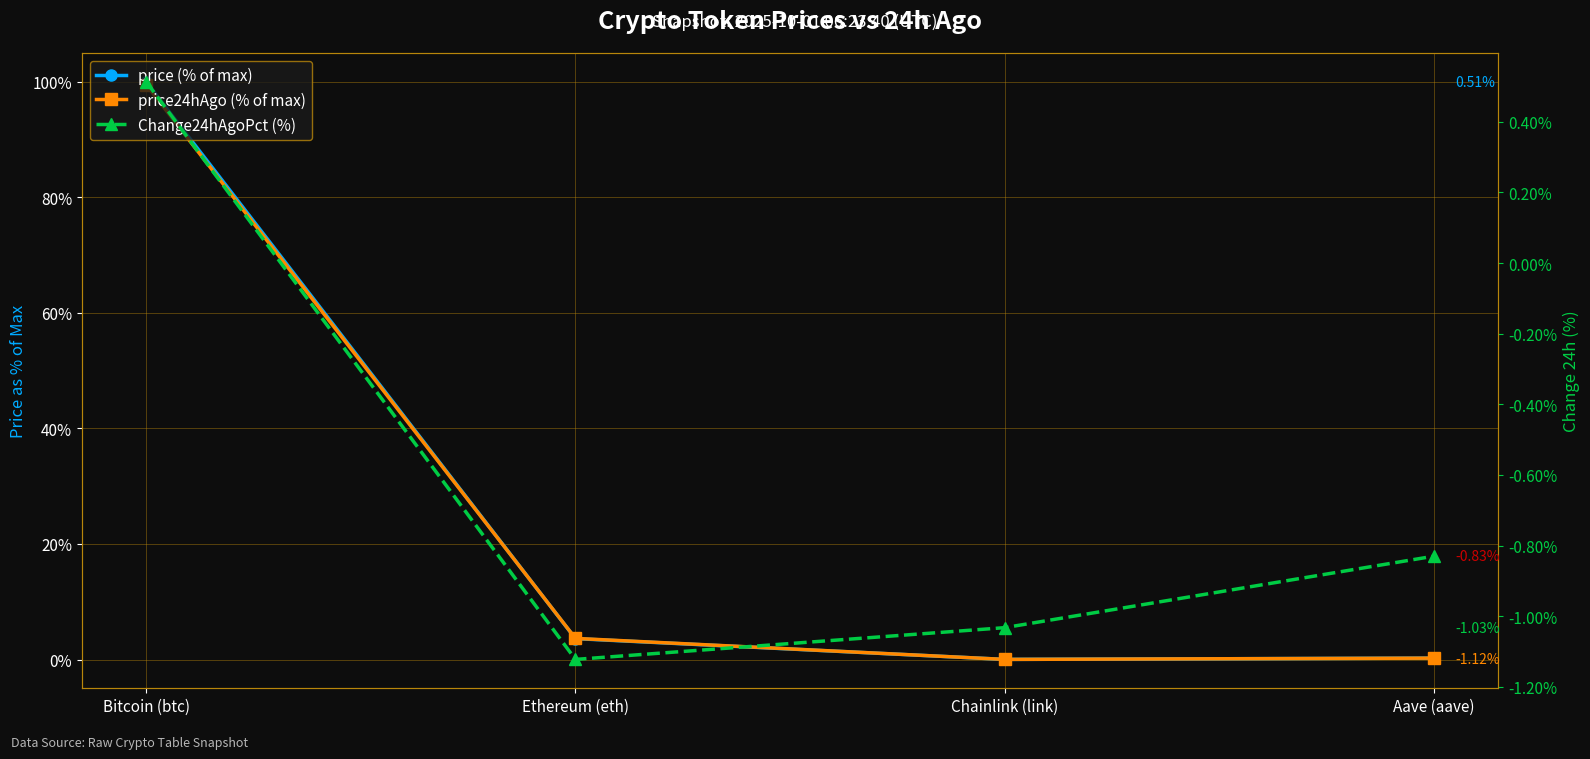

Where does the price24hAgo (% of max) series first go above 3?

Bitcoin (btc)